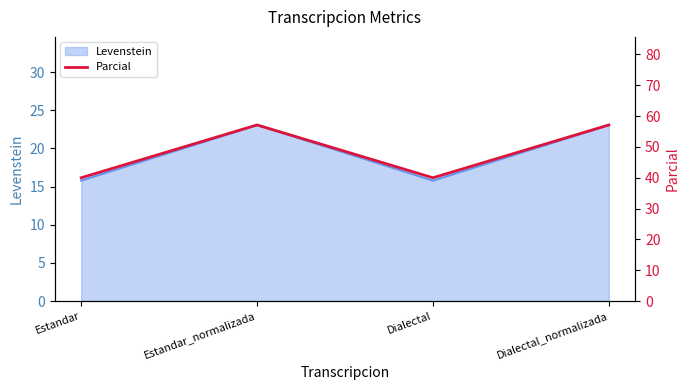

What is the maximum value for Levenstein?

23.1